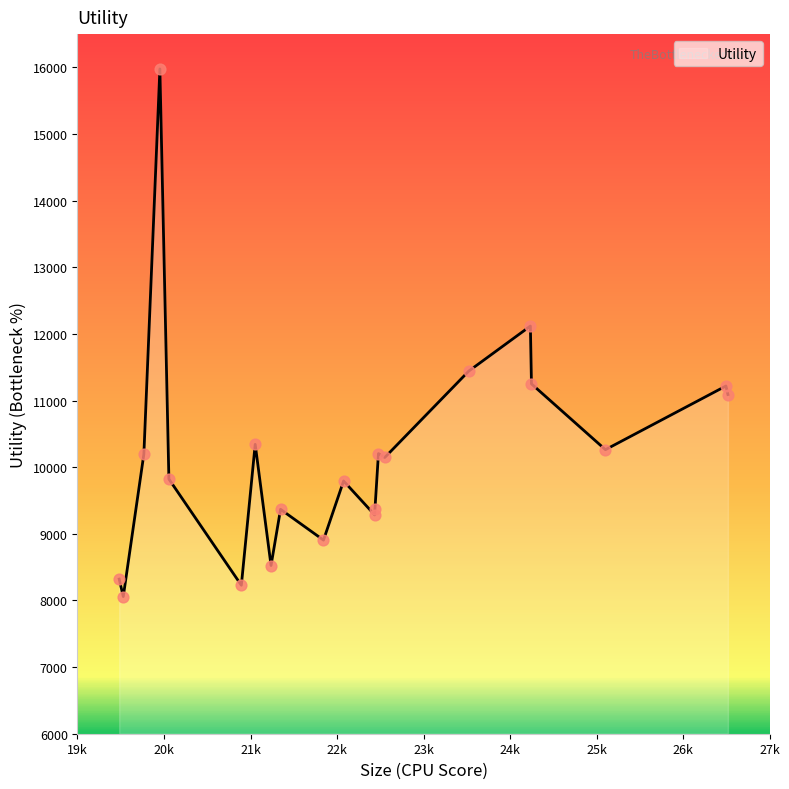

What is the minimum value shown in the chart?

8058.5